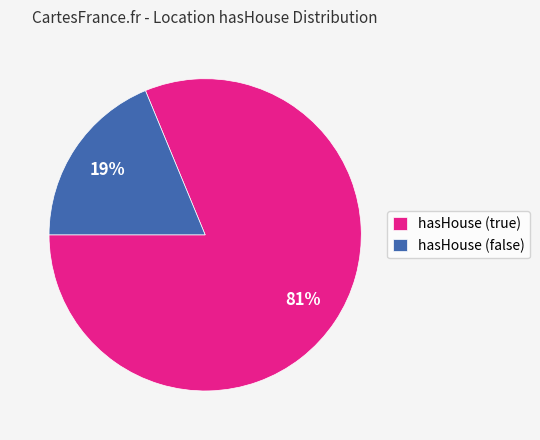

Which slice is the smallest?

hasHouse (false)